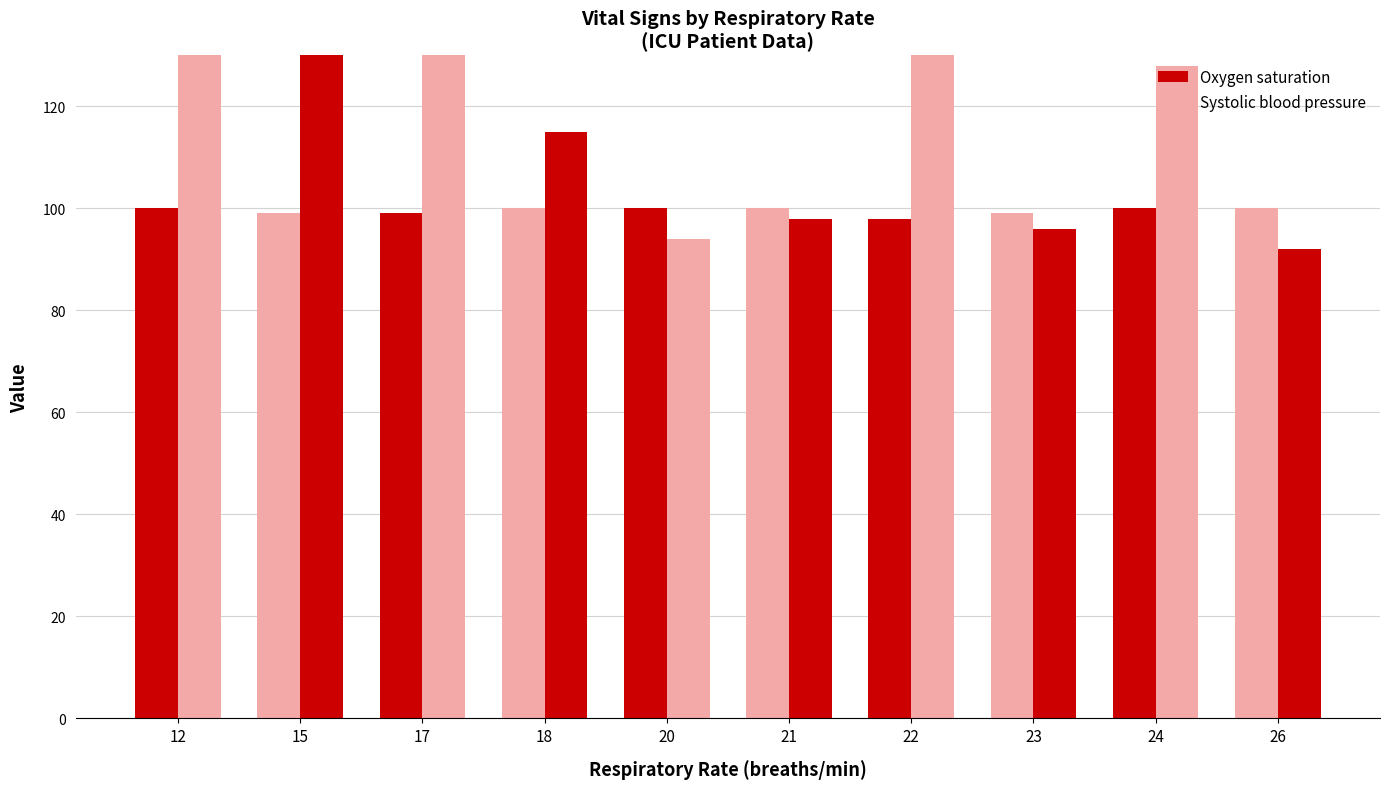

Rank the series by their average value, from lowest to highest.

Oxygen saturation, Systolic blood pressure